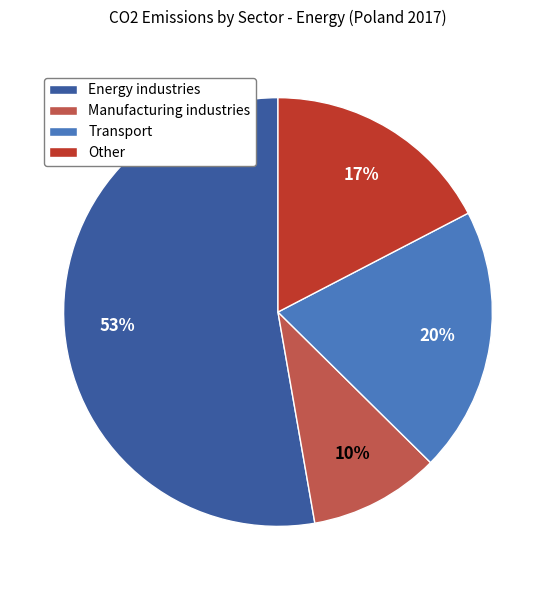

What is the majority slice?

Energy industries